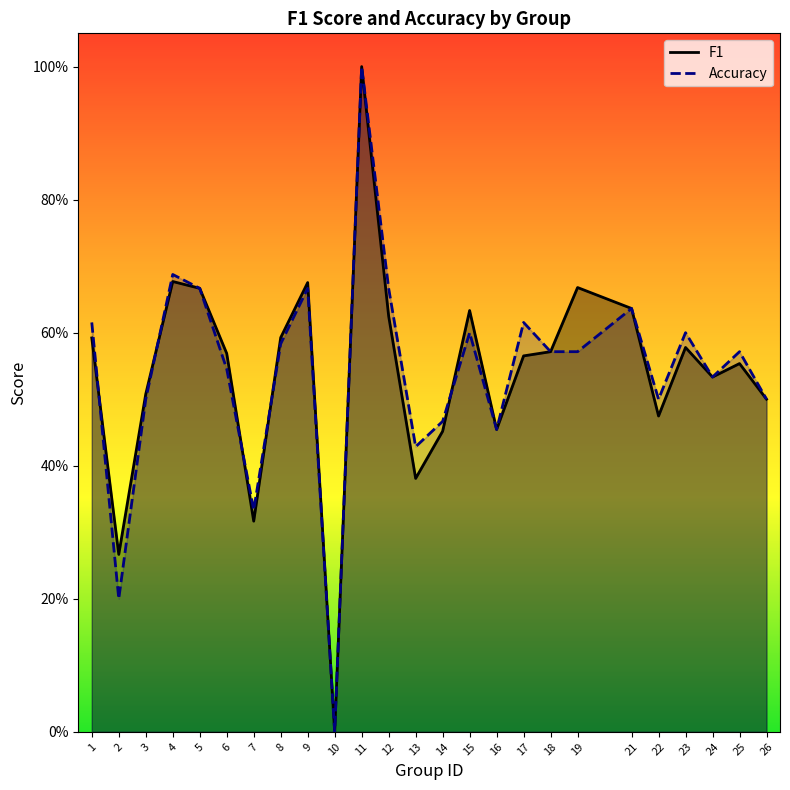

Count the number of data series in this chart.

2